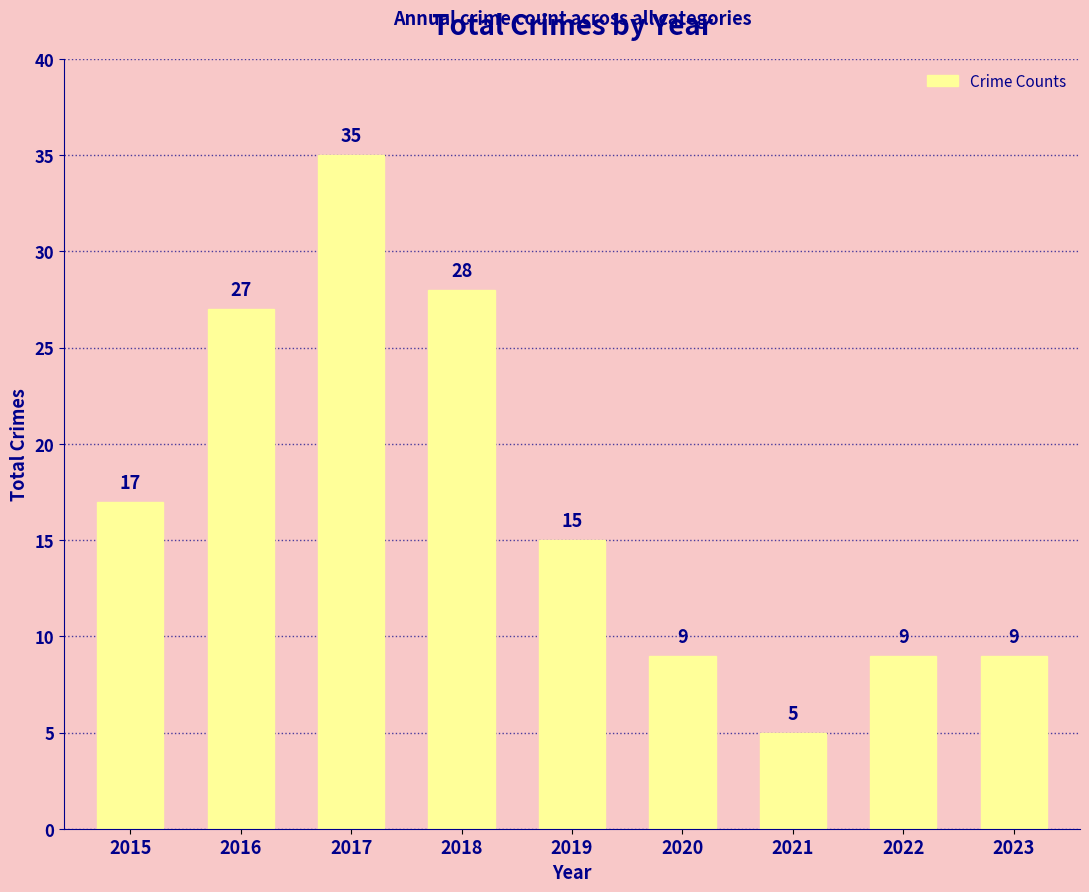

Where is the data nearest to the value 20?

2015